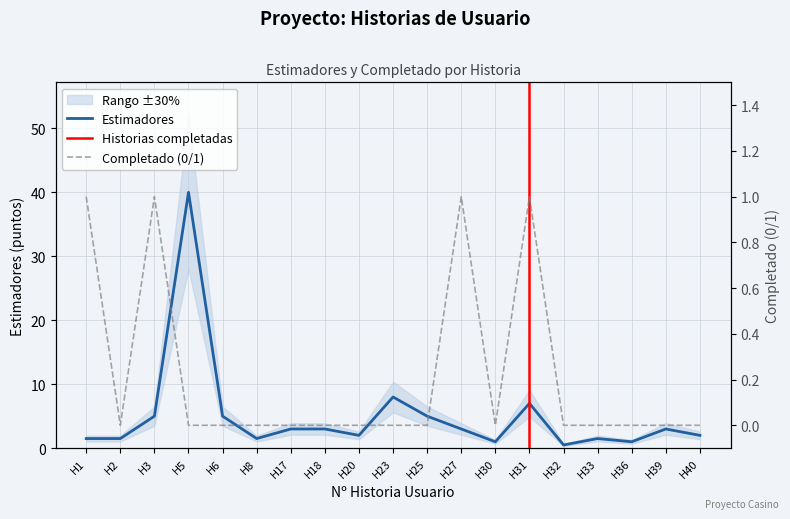

Which series has the largest total across all categories?

Estimadores